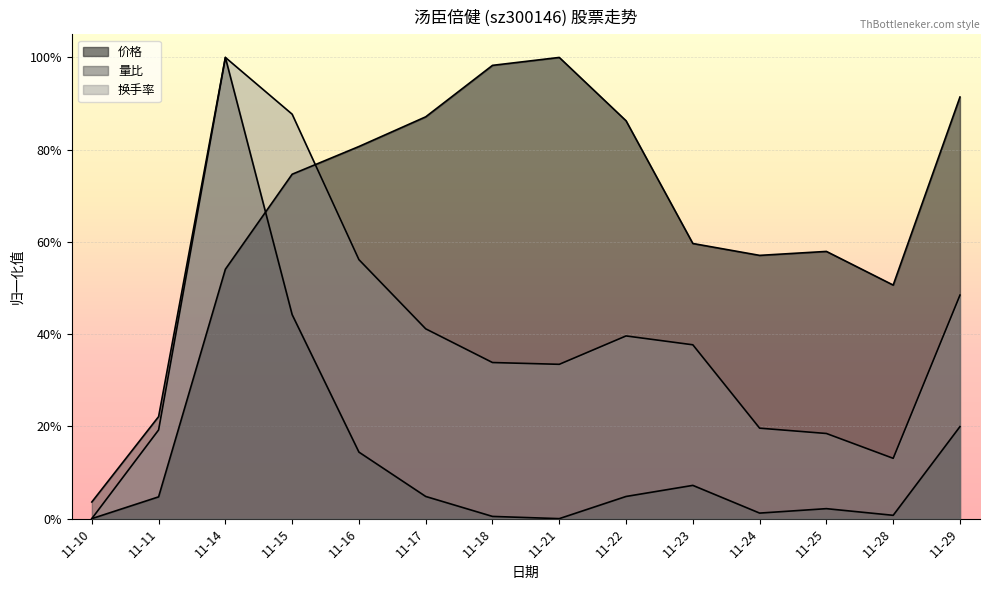

Which category has the lowest value in the 换手率 series?

11-10